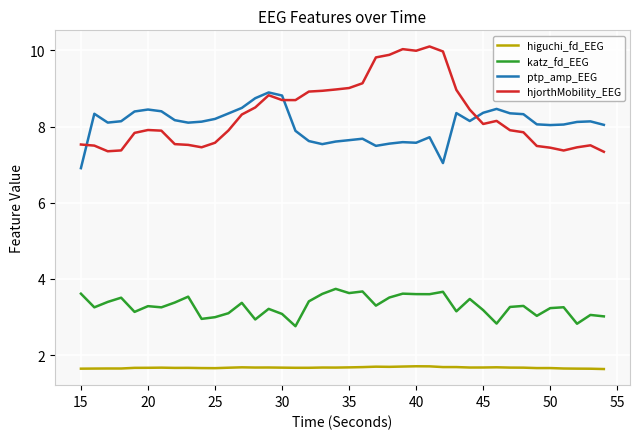

What is the minimum value shown in the chart?

1.6